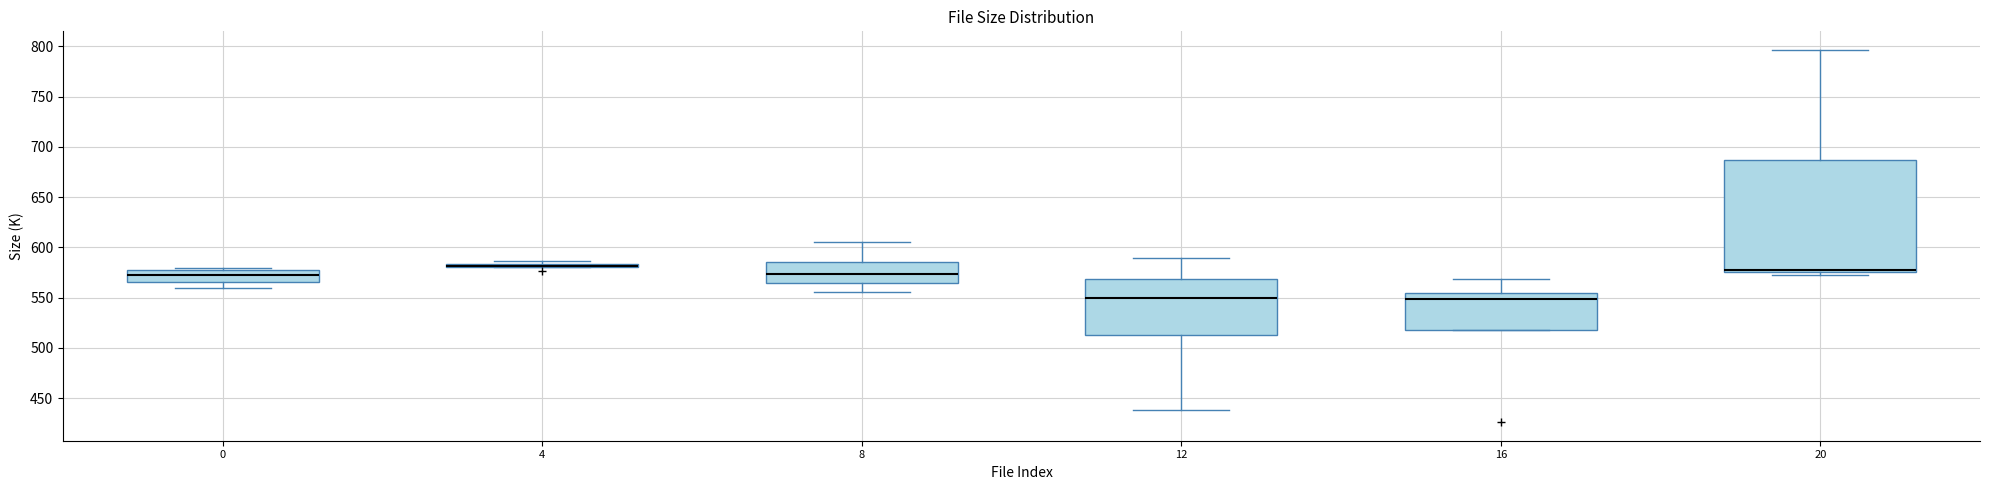

Comparing the boxes themselves (not the whiskers), which one is the tallest?

20